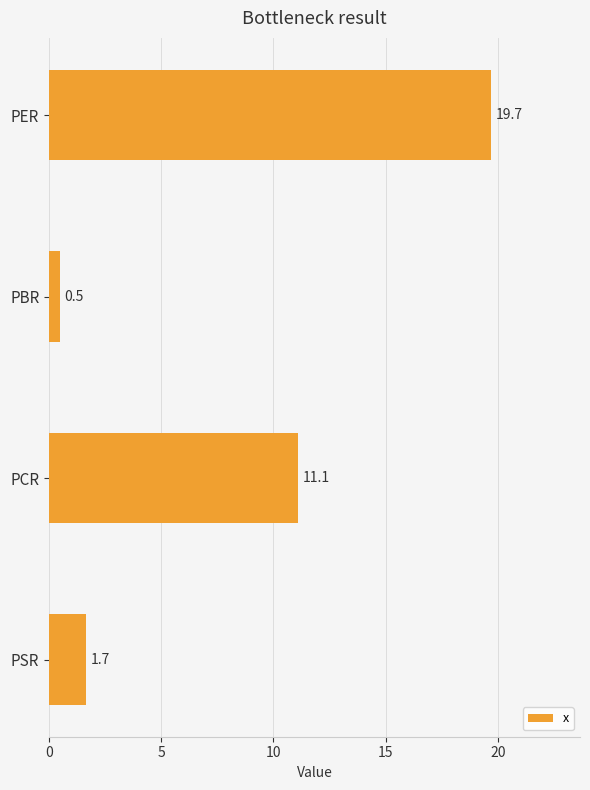

Reading bottom to top, extract all data points from this chart.

PSR=1.7	PCR=11.1	PBR=0.5	PER=19.7